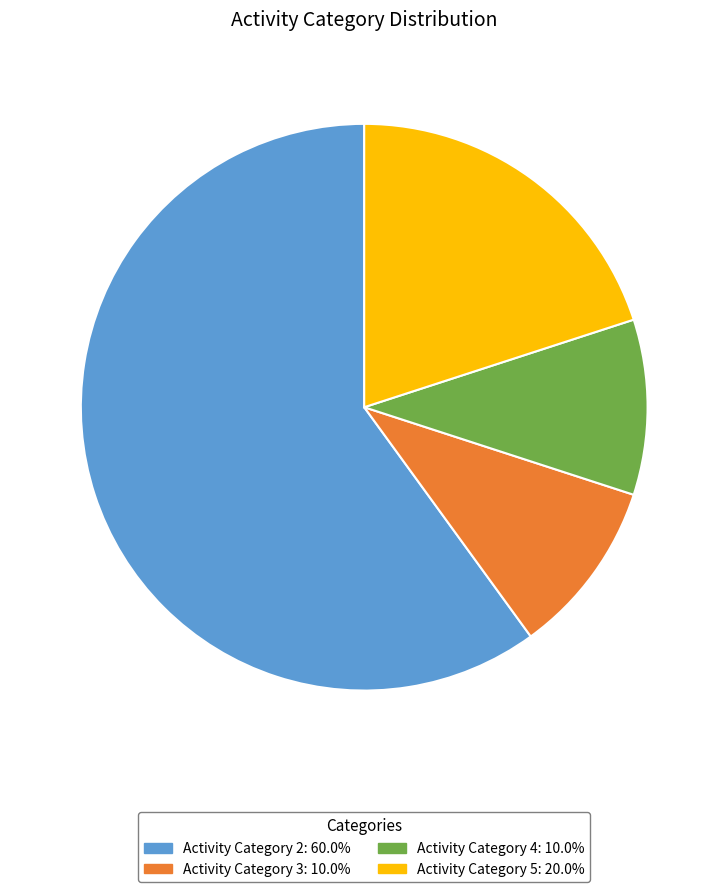

Is there any slice that represents more than half of the pie?

Yes